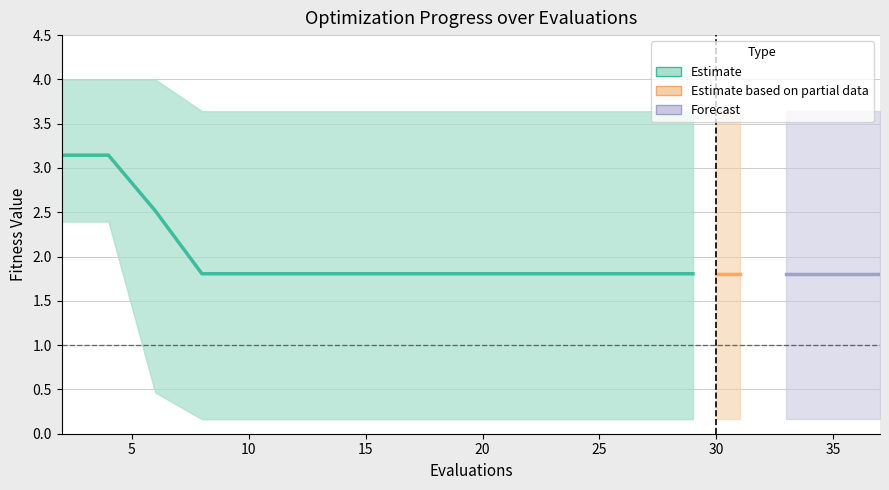

True or false: best and mean intersect in this chart.

False